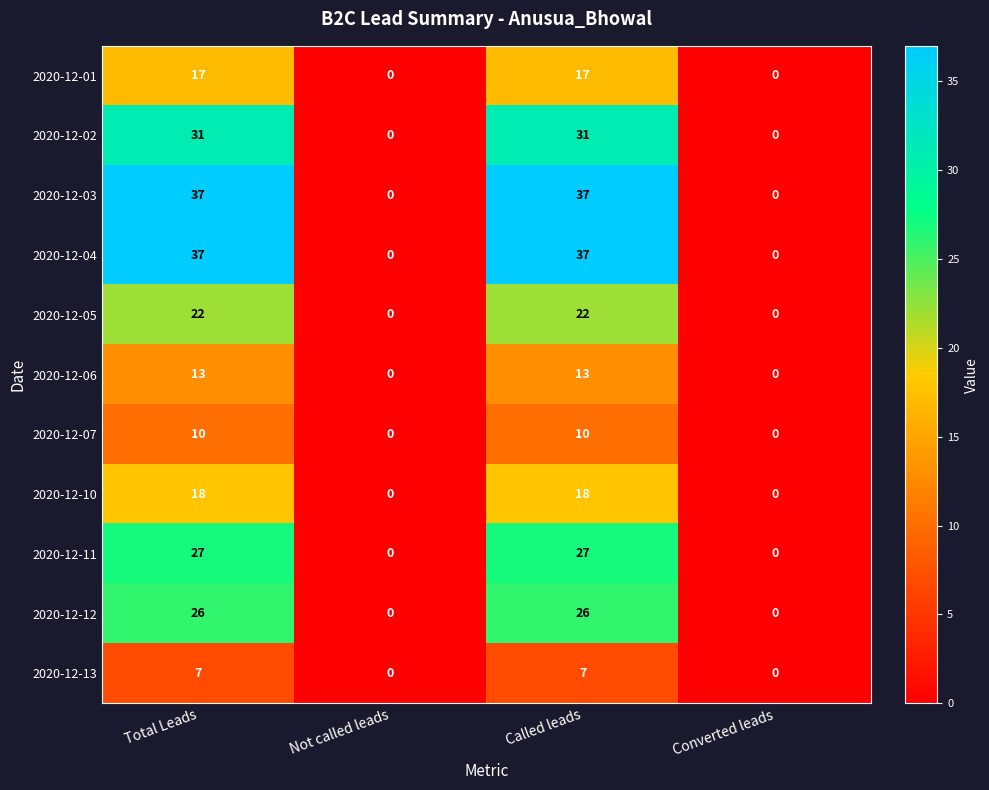

How many series are shown in this chart?

11